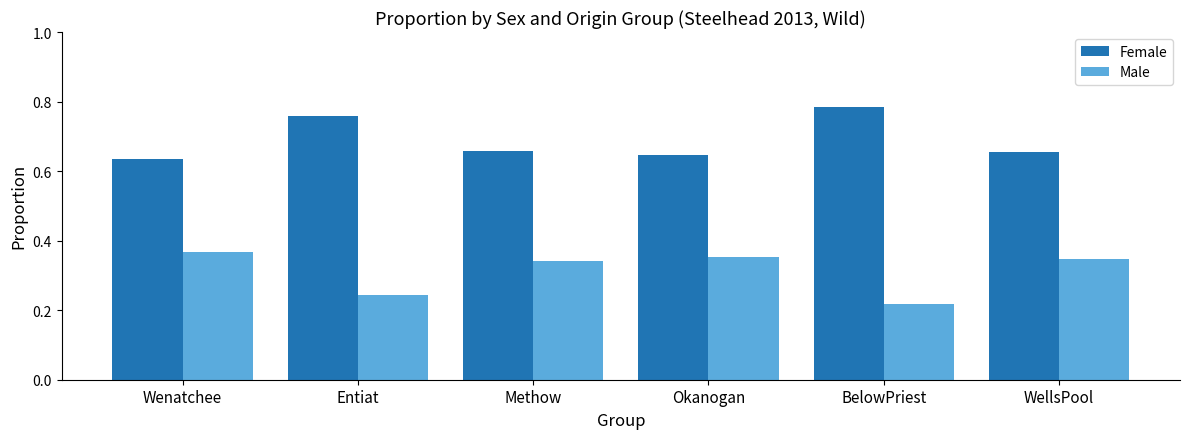

Rank the series by their average value, from highest to lowest.

Female, Male